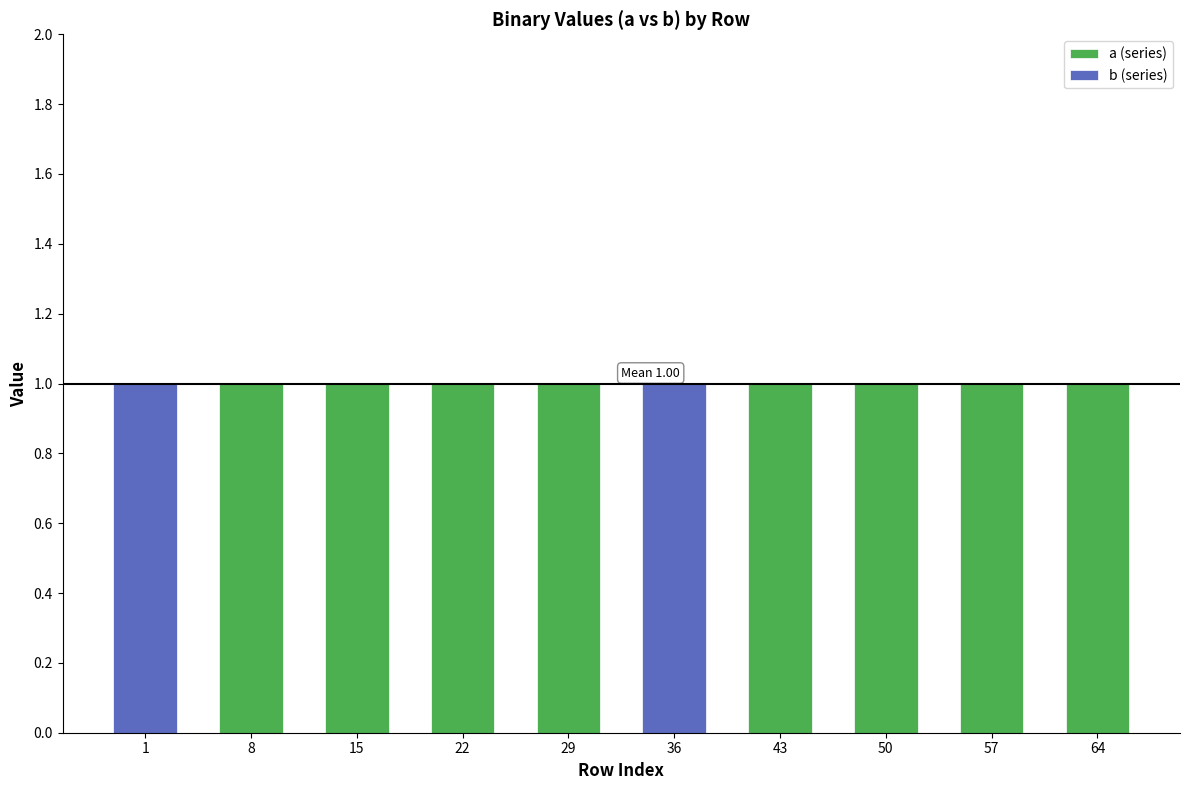

Reading left to right, list the values for the a series.

1=0	8=1	15=1	22=1	29=1	36=0	43=1	50=1	57=1	64=1